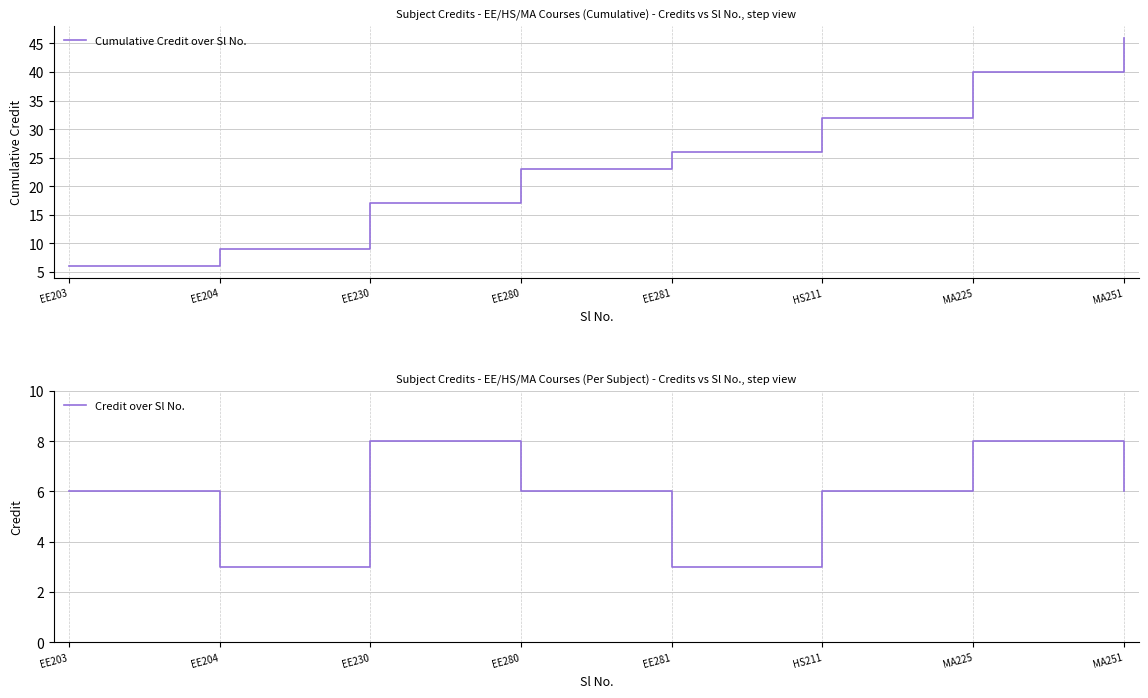

What is the minimum value for Credit over Sl No.?

3